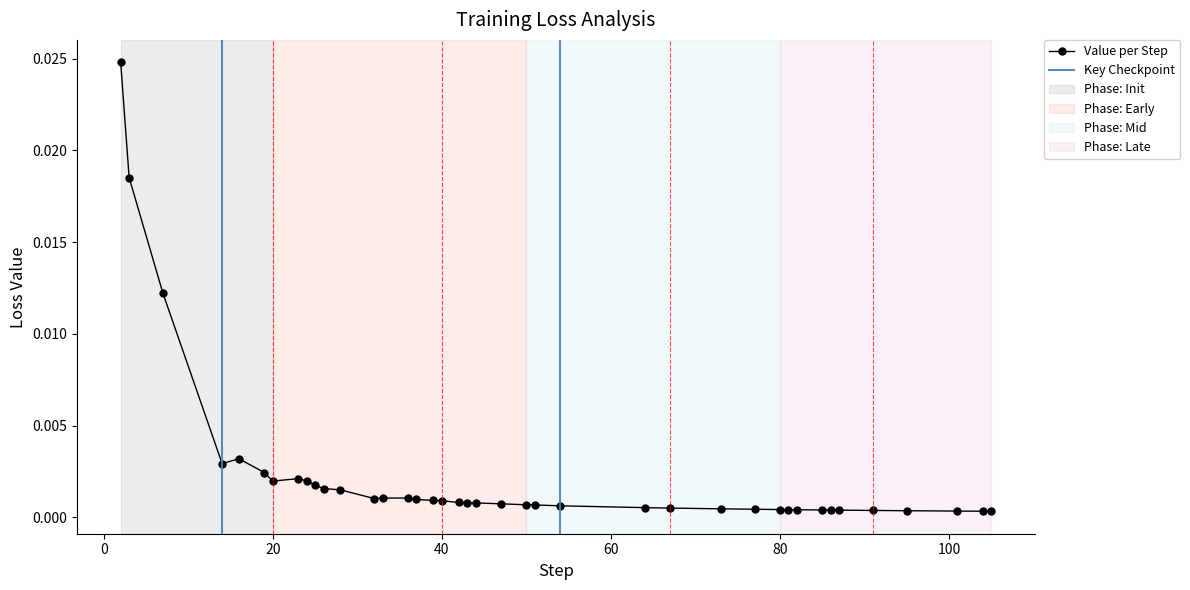

True or false: Value per Step has more than 0 points higher than both neighbors.

True